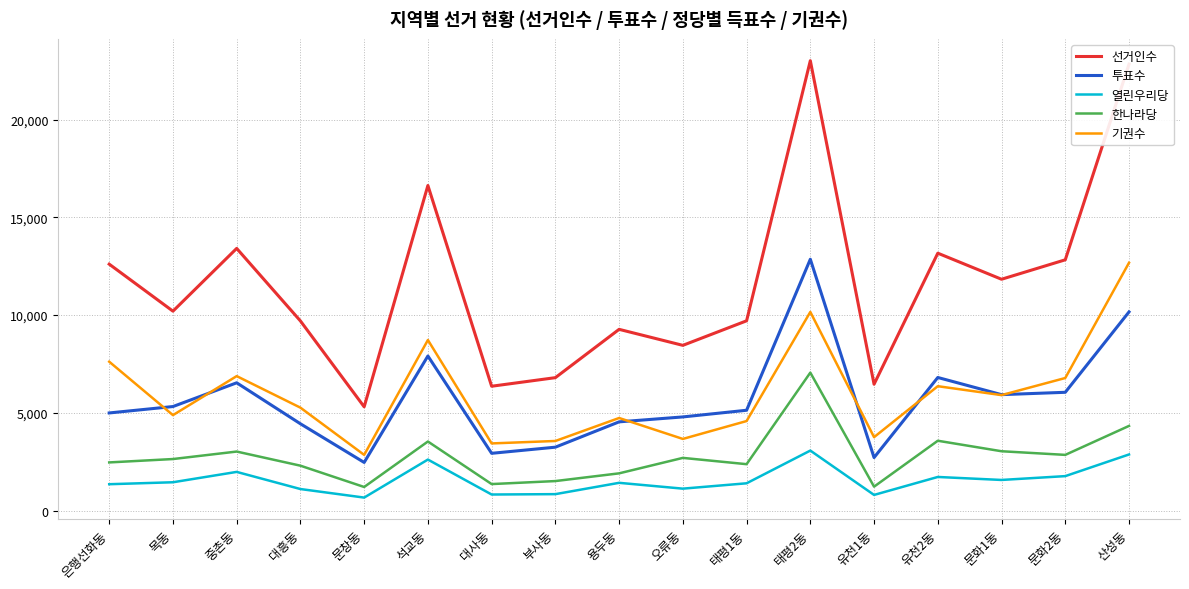

The value of 투표수 at 태평2동 is 12856. True or false?

True